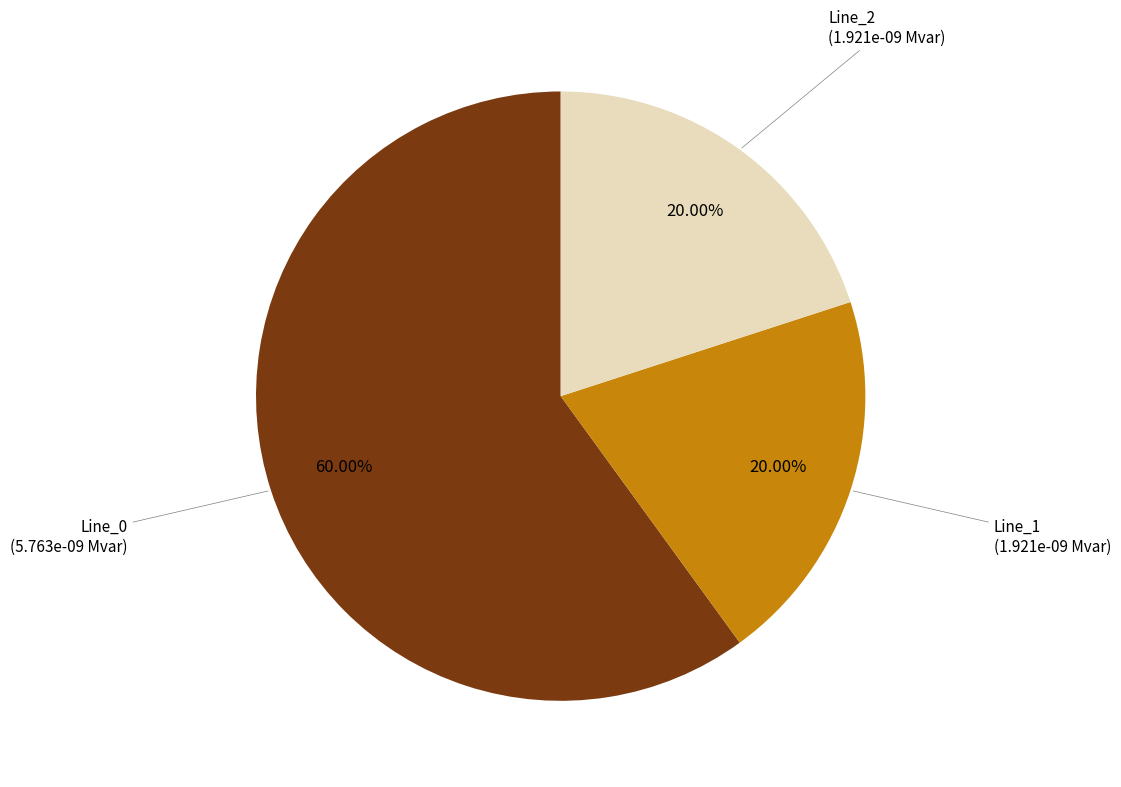

How many slices are in this pie chart?

3